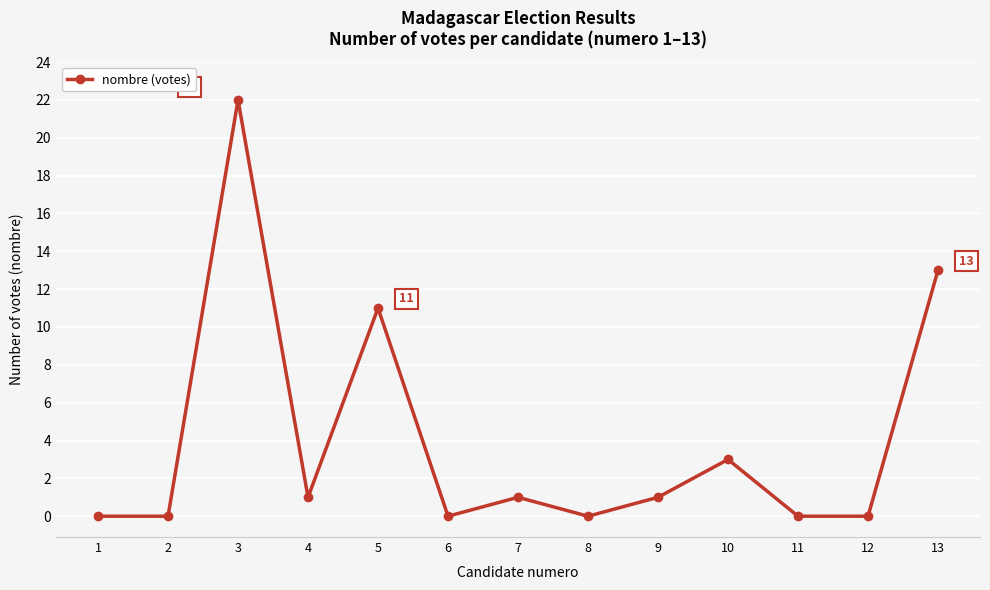

True or false: the data shows 22 at 13.

False